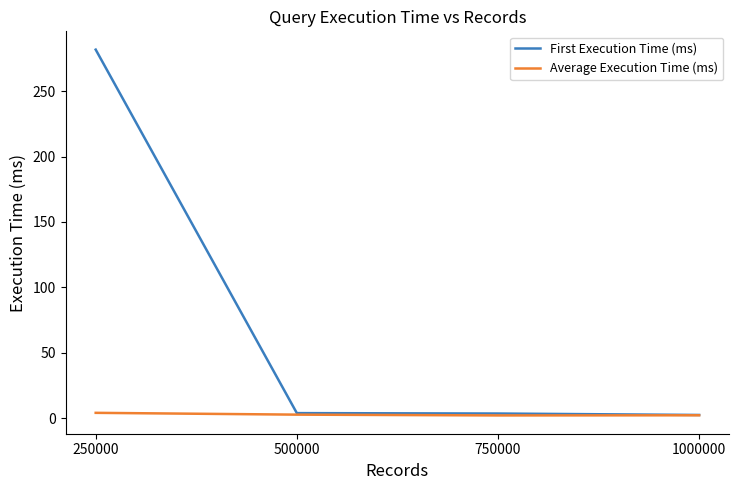

Count the number of categories in the chart.

4